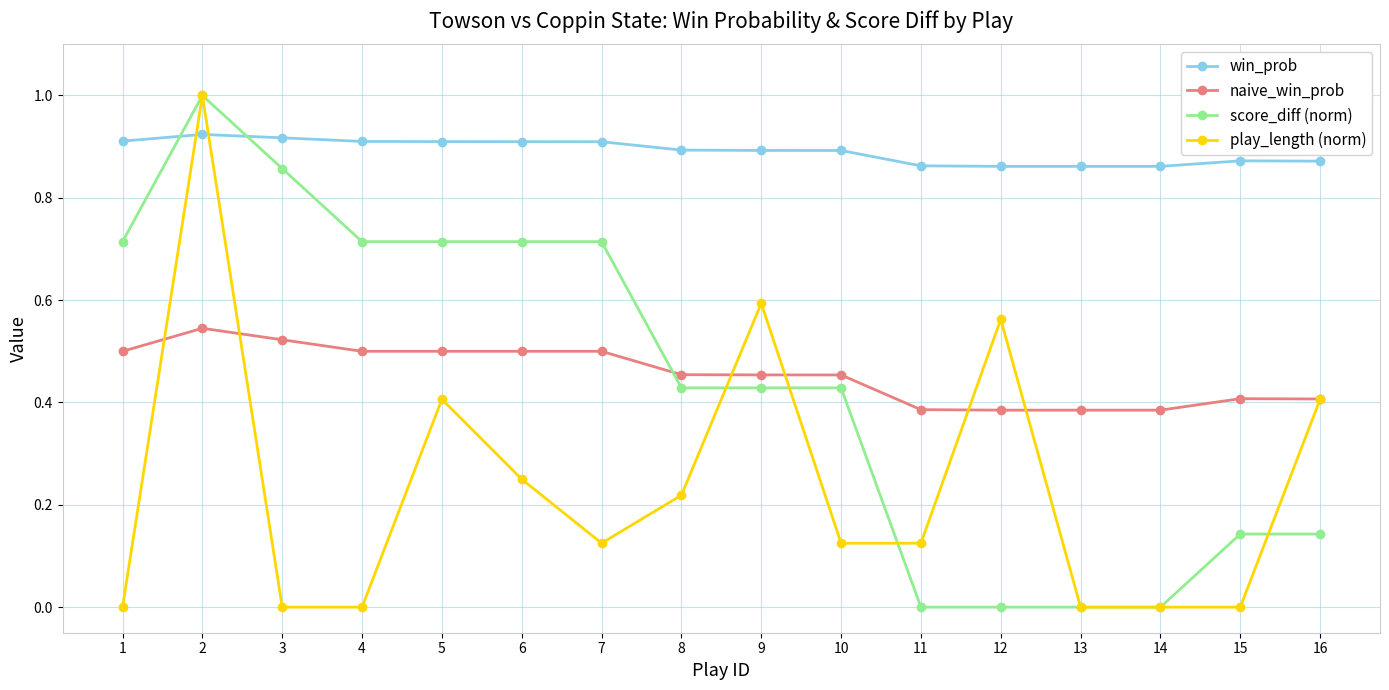

Is the value of play_length (norm) at 10 greater than the value of naive_win_prob at 5?

No